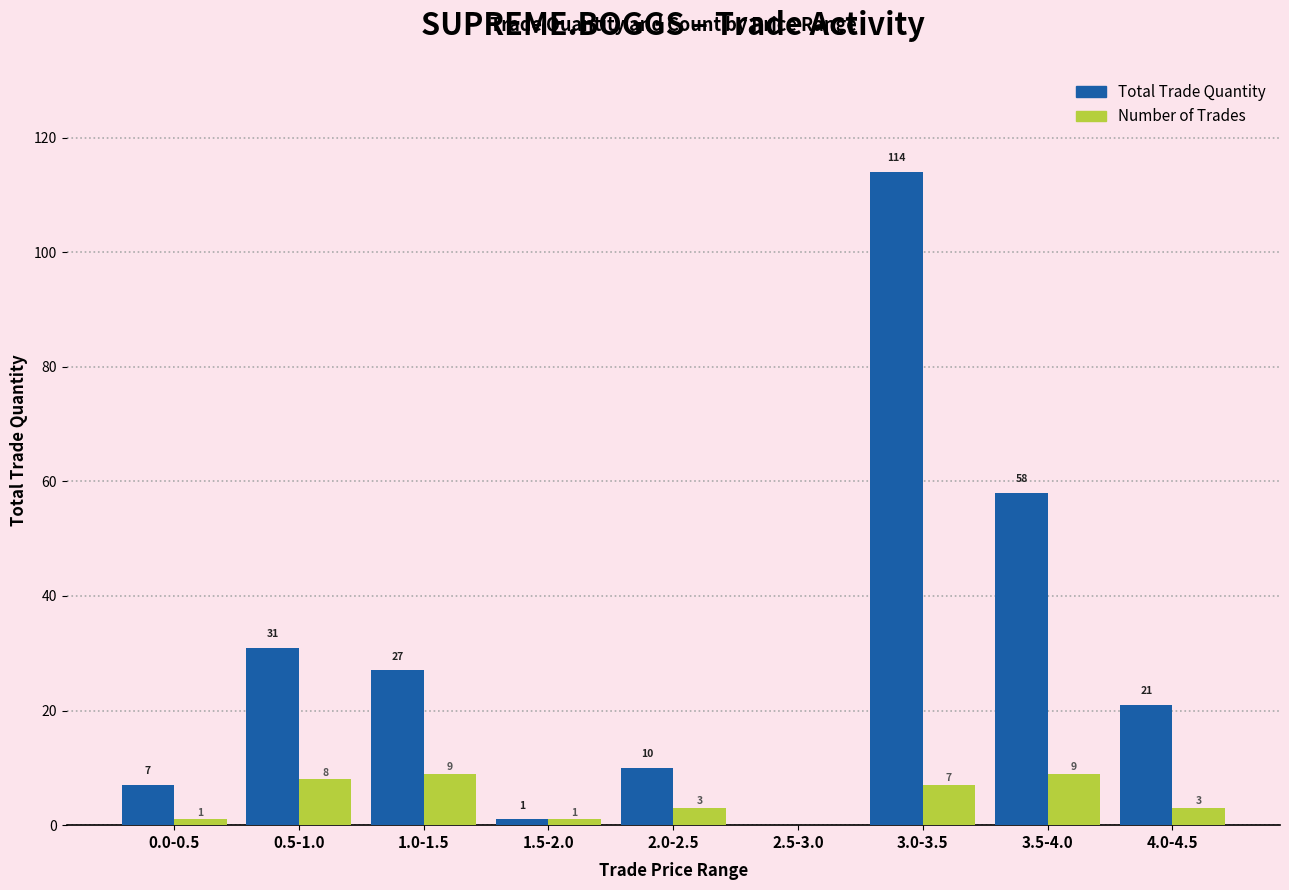

At which label is Total Trade Quantity closest to 57?

3.5-4.0